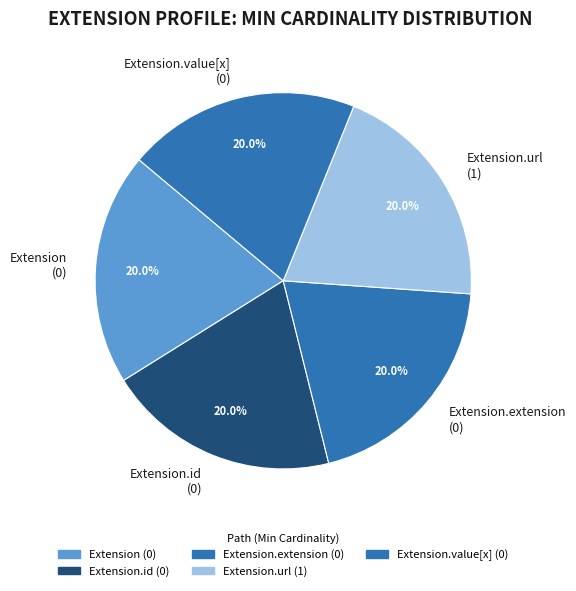

Is there any slice that represents more than half of the pie?

No